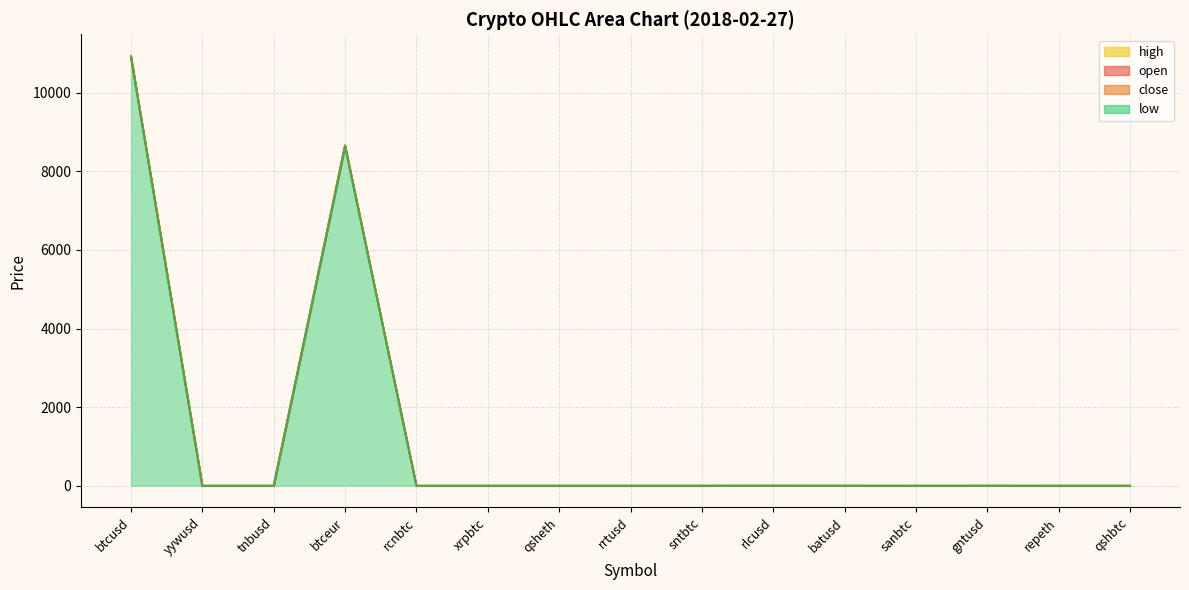

Reading right to left, what are all the values shown in this chart?

open: 0.0	0.1	0.4	0.0	0.4	1.6	0.0	0.1	0.0	0.0	0.0	8661.0	0.1	0.1	10910.0
close: 0.0	0.1	0.4	0.0	0.4	1.6	0.0	0.1	0.0	0.0	0.0	8653.0	0.1	0.1	10940.0
high: 0.0	0.1	0.4	0.0	0.4	1.6	0.0	0.1	0.0	0.0	0.0	8662.0	0.1	0.1	10940.0
low: 0.0	0.1	0.4	0.0	0.4	1.6	0.0	0.1	0.0	0.0	0.0	8633.0	0.1	0.1	10900.0